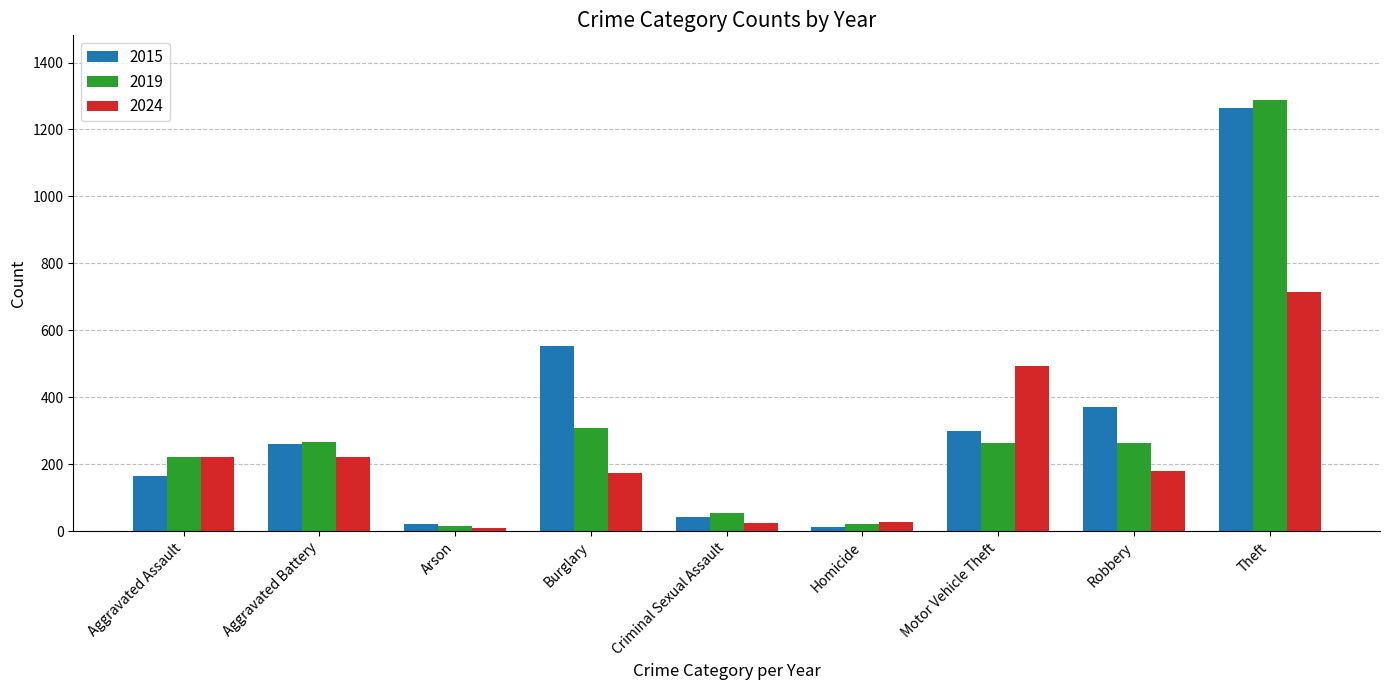

What is the difference between the maximum and second lowest values in the 2019 series?

1267